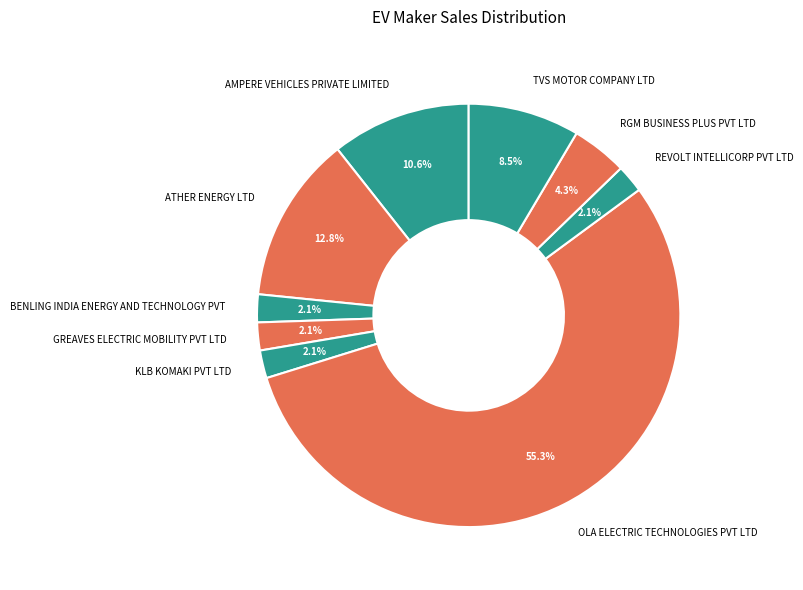

Is there any slice that represents more than half of the pie?

Yes